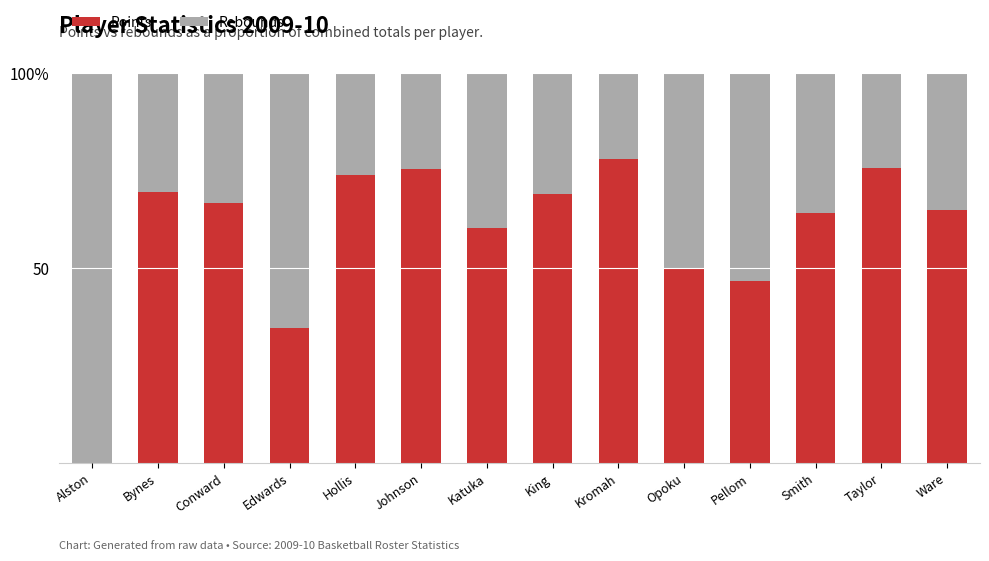

What are all the series names shown in the legend?

Points, Rebounds